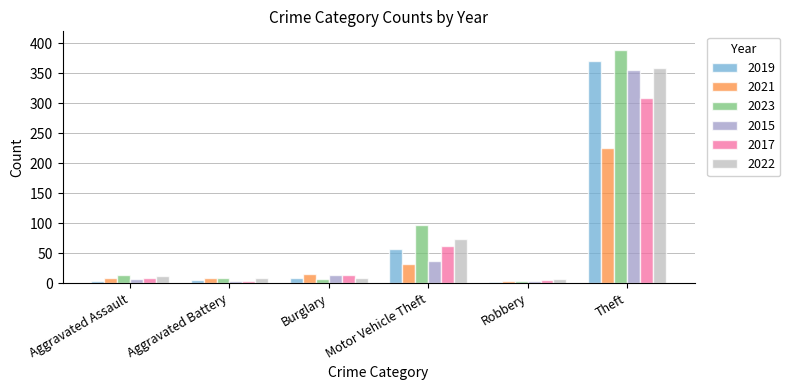

What is the total value across all series at Motor Vehicle Theft?

357